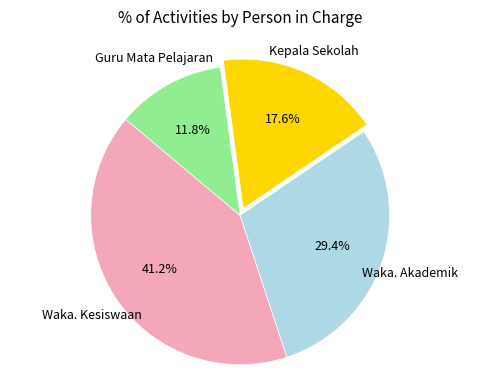

Is there a majority slice in this chart?

No